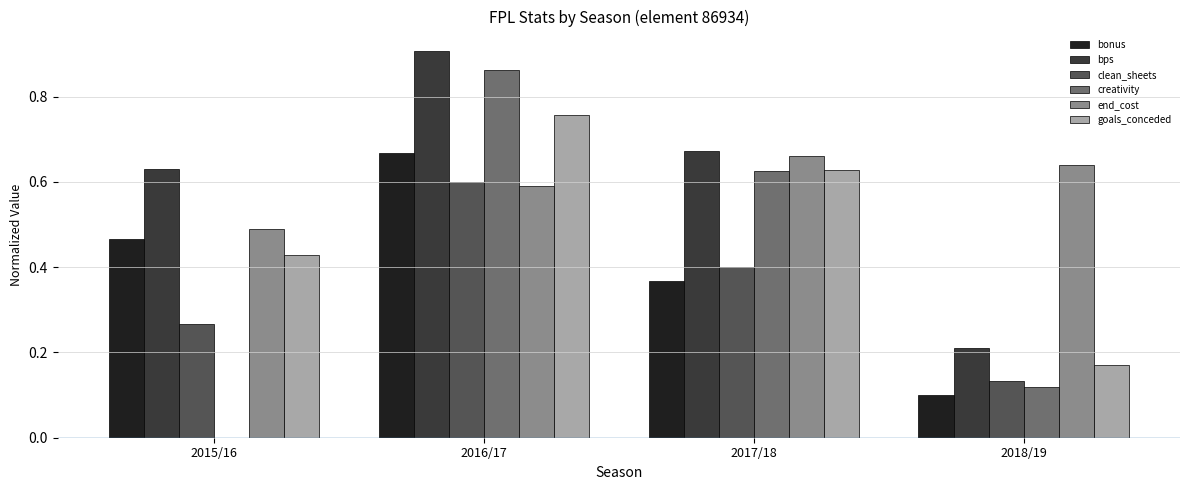

True or false: goals_conceded has a value of 1.3 at 2016/17.

False